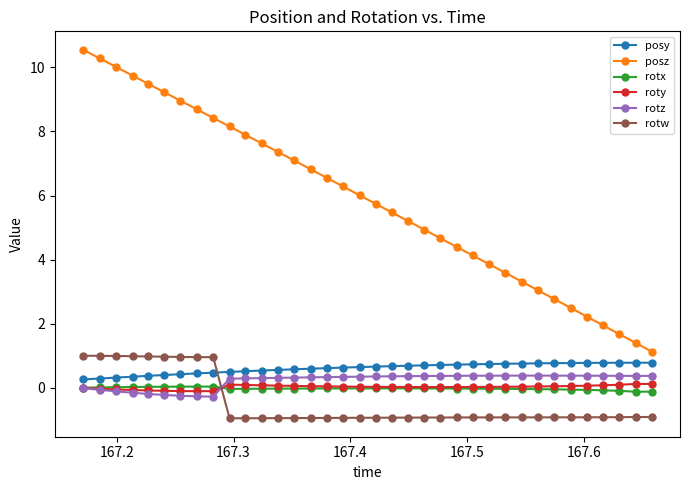

What is the difference between the maximum and minimum values in the posy series?

0.5